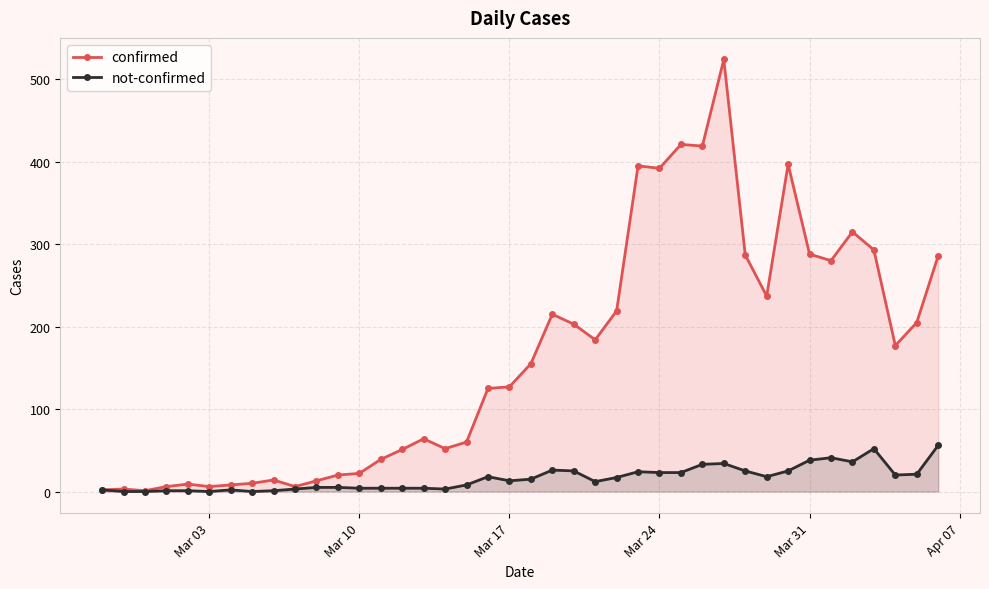

Reading right to left, extract all data points from this chart.

confirmed: 286	205	177	293	315	280	288	397	237	287	524	419	421	392	395	219	184	203	215	155	127	125	60	52	64	51	39	22	20	13	6	14	10	8	6	9	6	1	3	2
not-confirmed: 56	21	20	52	36	41	38	25	18	25	34	33	23	23	24	17	12	25	26	15	13	18	8	3	4	4	4	4	5	5	3	1	0	2	0	1	1	0	0	2